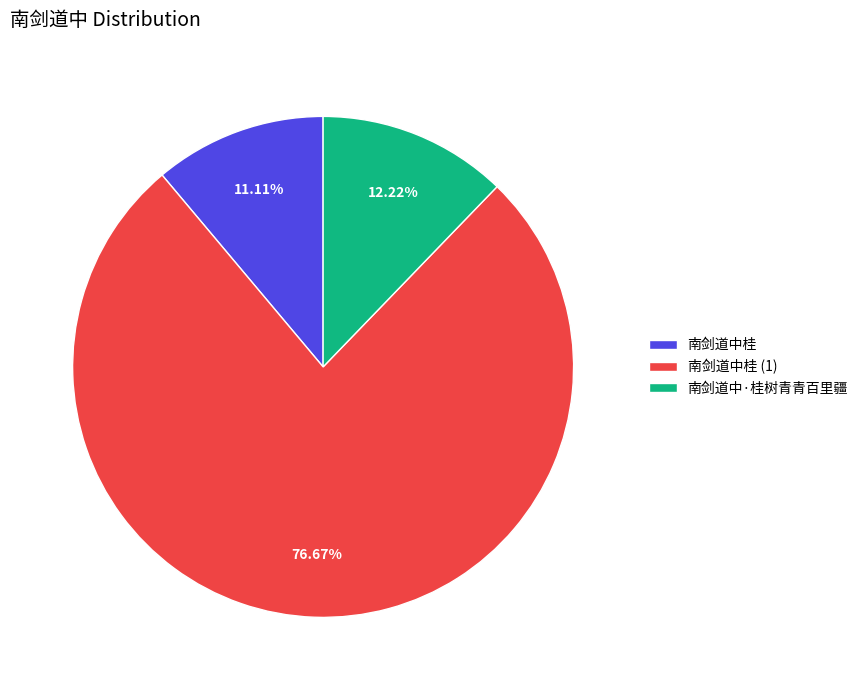

Which slice represents more than half of the pie?

南剑道中桂 (1)